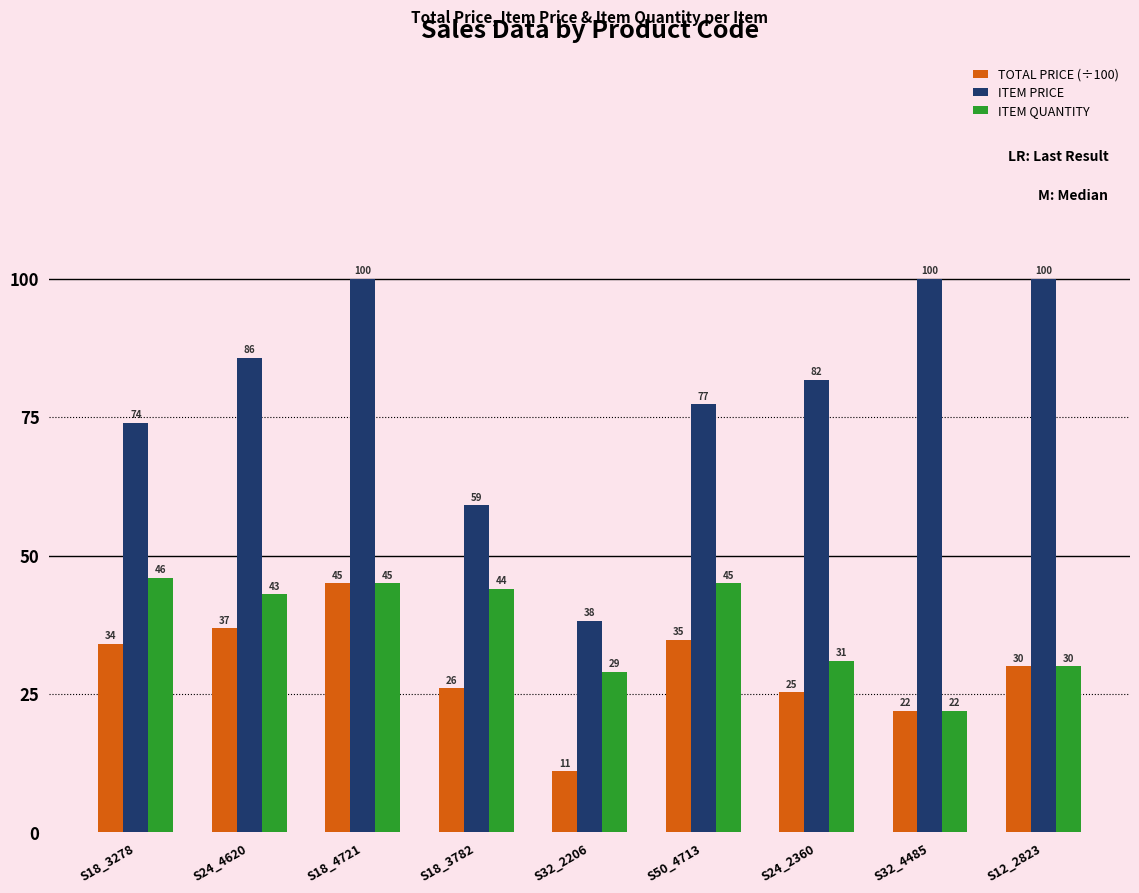

Are the bars horizontal?

No